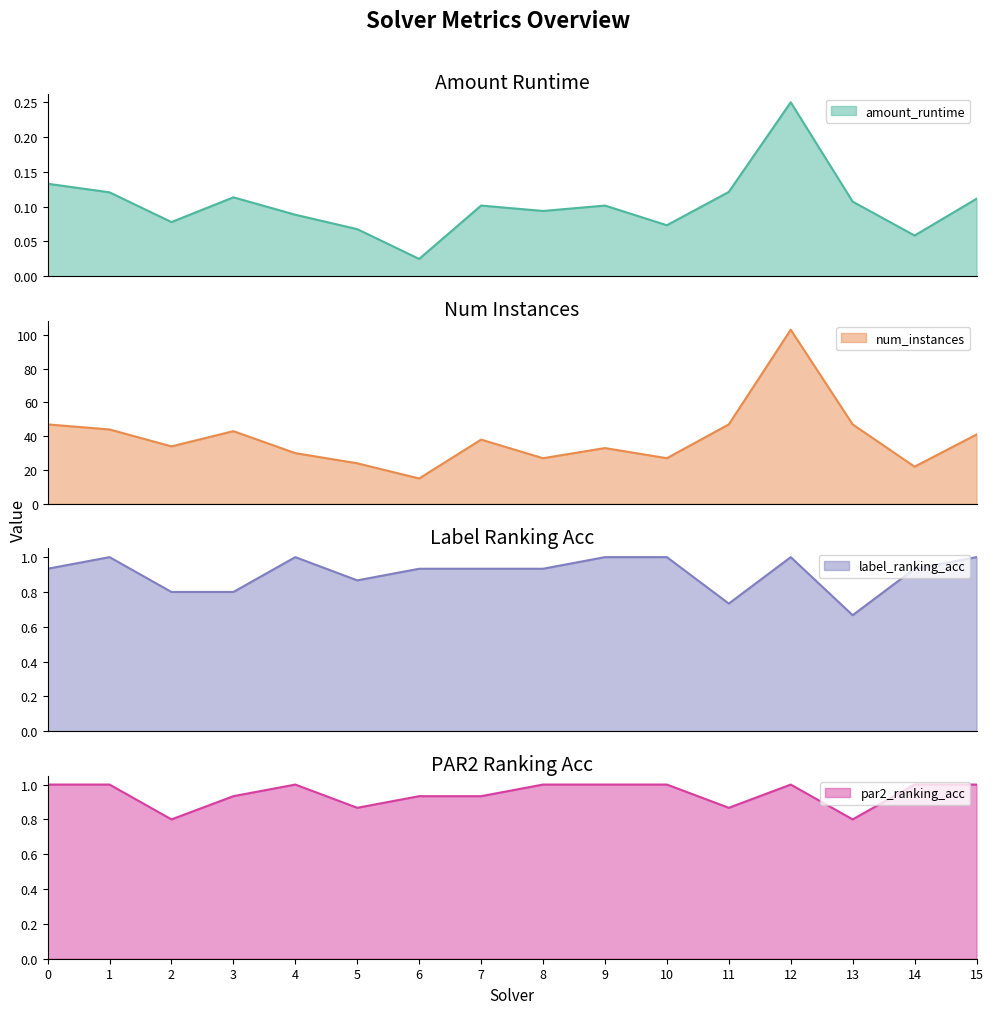

Rank the series at 15 from highest to lowest value.

num_instances, label_ranking_acc, par2_ranking_acc, amount_runtime